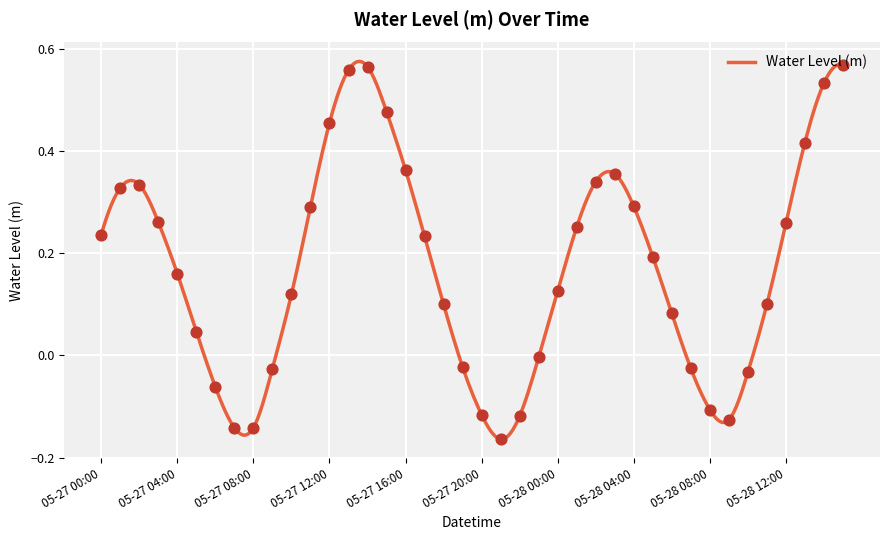

What is the change in value from 05-27 22:00 to 05-28 12:00?

+0.4